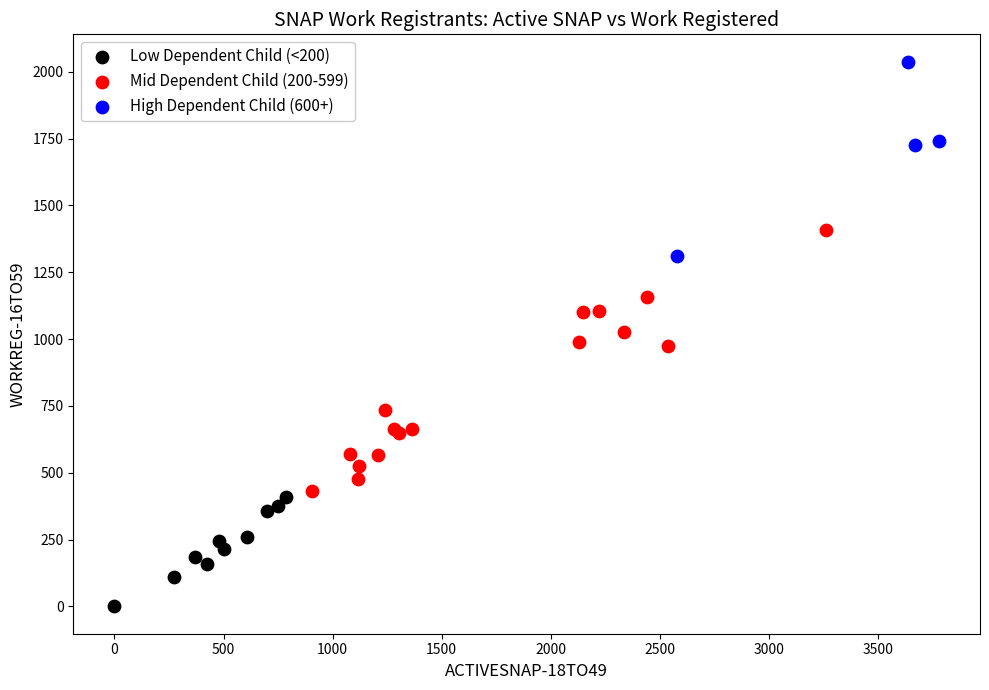

Which series has the largest Y range (max minus min)?

Mid Dependent Child (200-599)